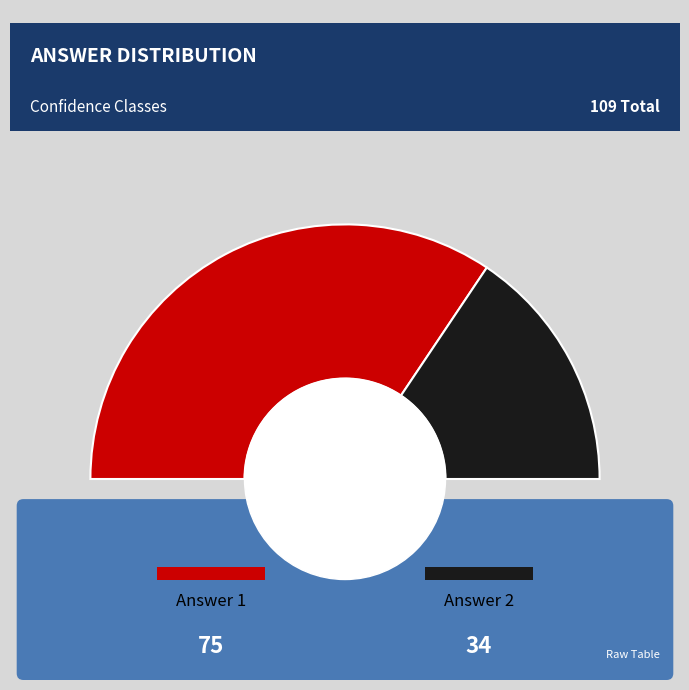

What percentage do 1 and 2 together represent?

100.0%